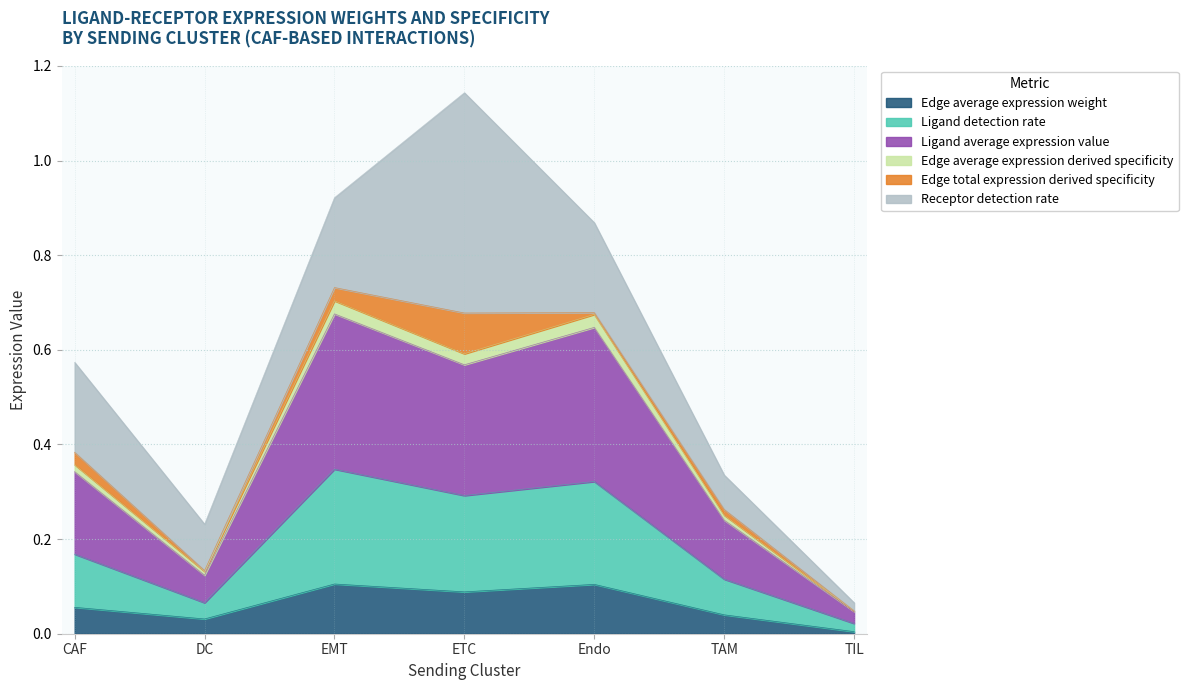

True or false: Edge average expression derived specificity and Edge average expression weight intersect in this chart.

False